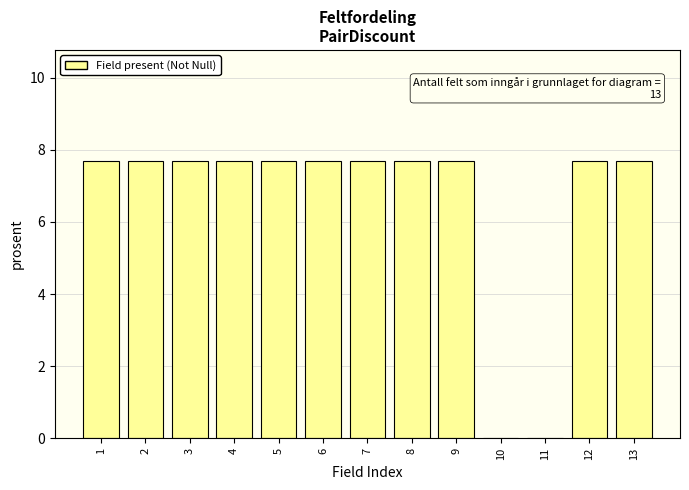

Reading right to left, list all the values displayed in this chart.

13=7.7	12=7.7	11=0.0	10=0.0	9=7.7	8=7.7	7=7.7	6=7.7	5=7.7	4=7.7	3=7.7	2=7.7	1=7.7